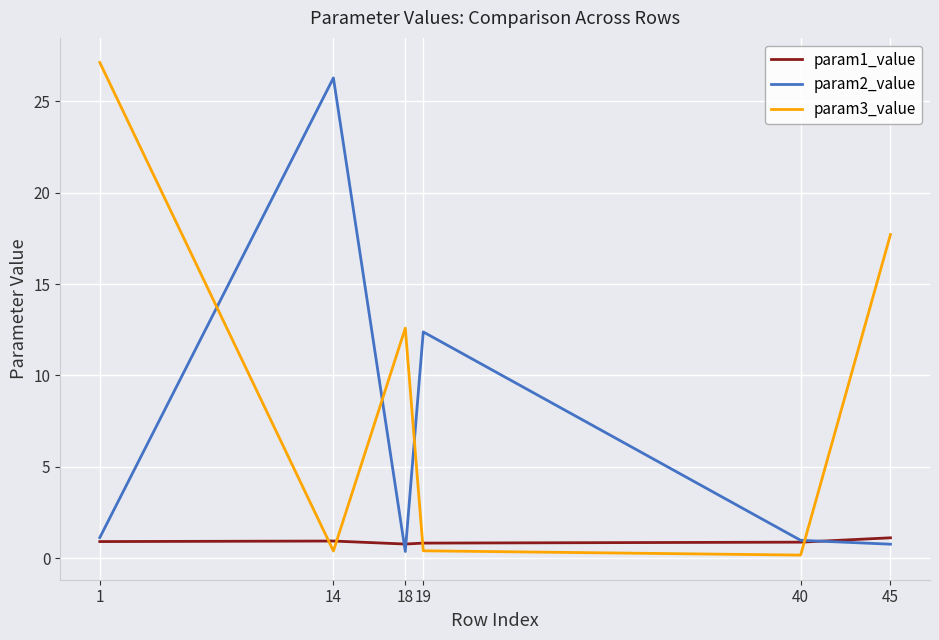

How many lines are shown in the chart?

3